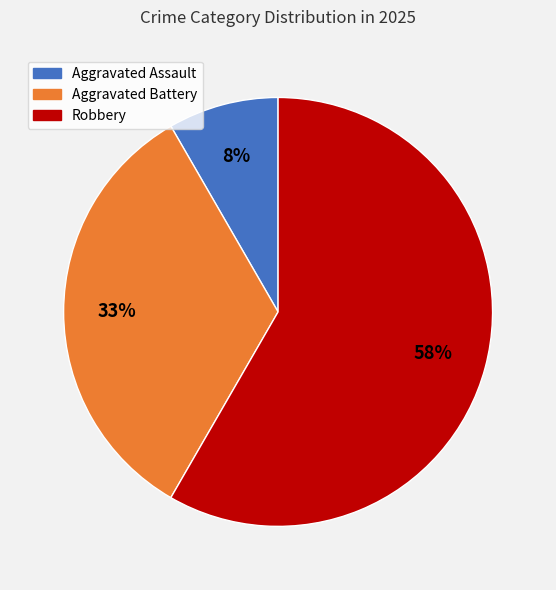

Is there a majority slice in this chart?

Yes